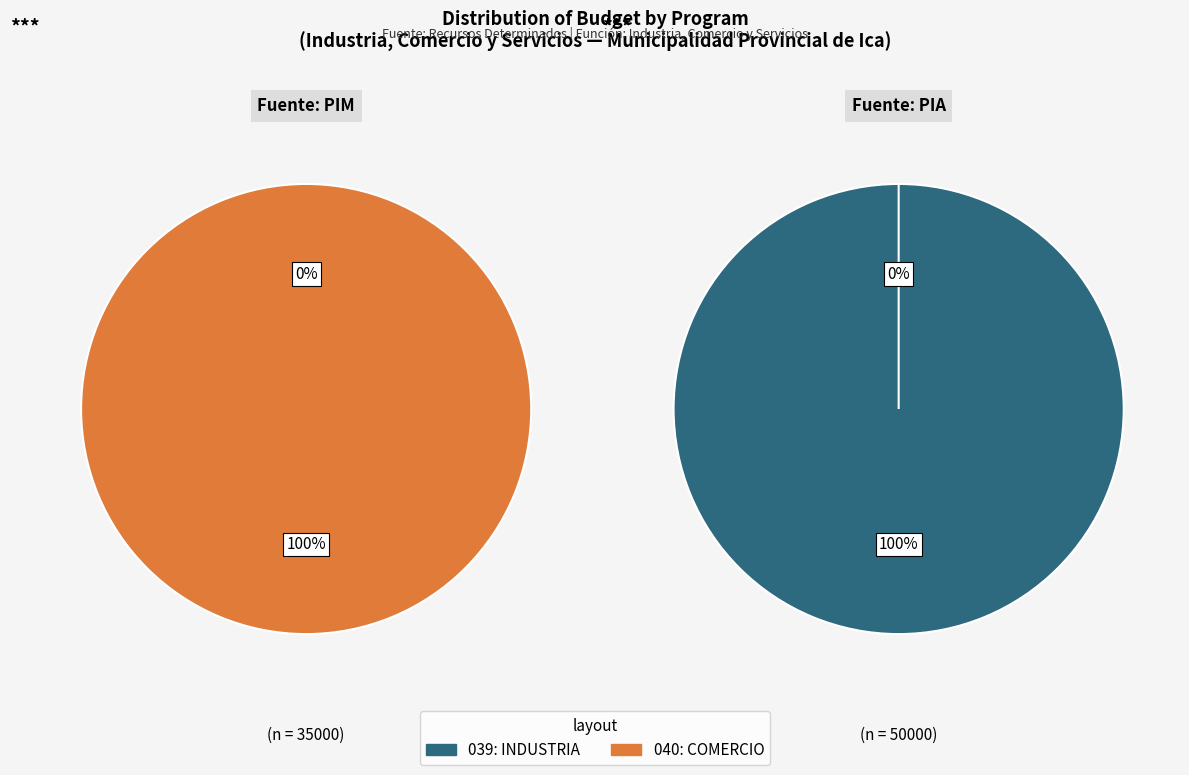

Is 039: INDUSTRIA the majority of the pie?

No